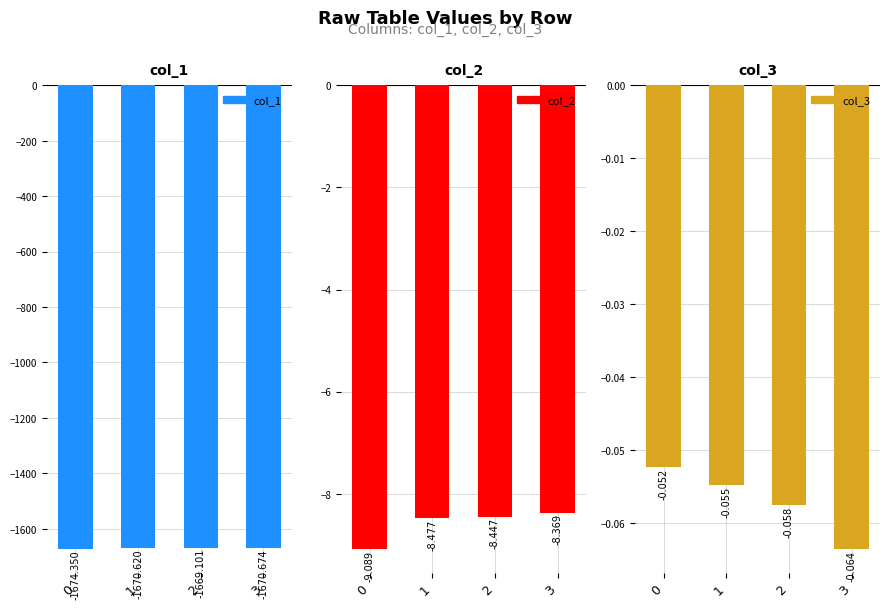

At how many categories does at least one series exceed -868?

4